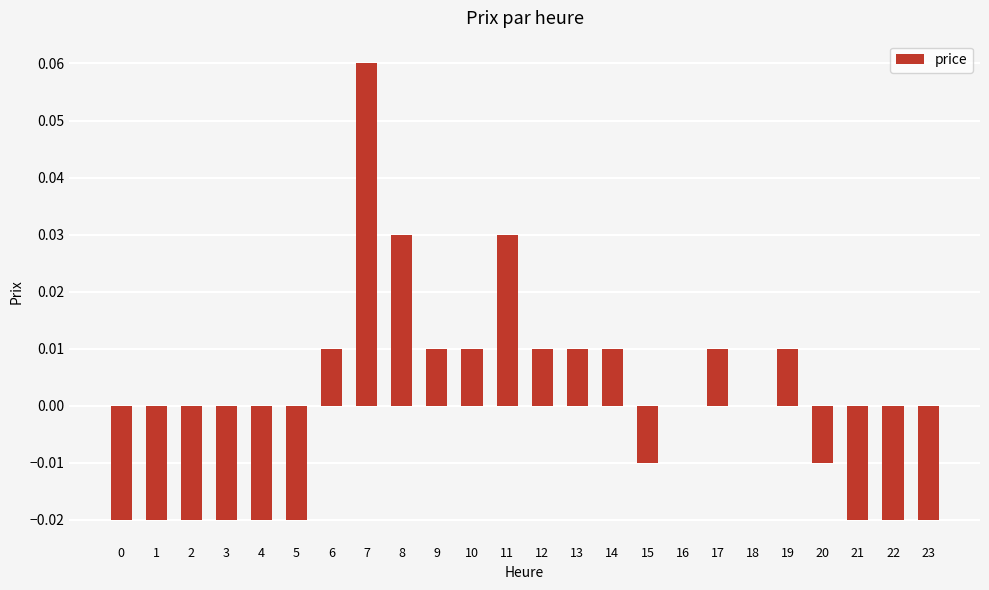

At which category does the chart reach its peak across all series?

7